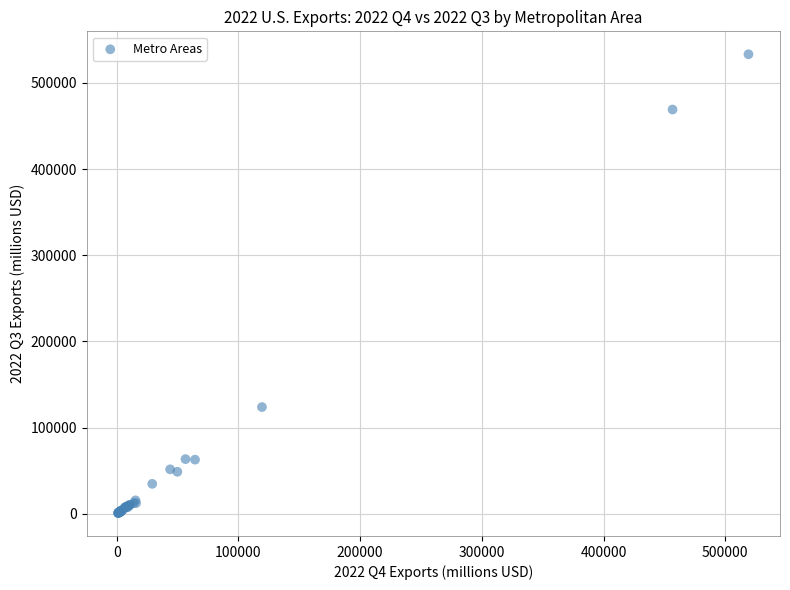

What Y value in the scatter plot is closest to 267062?

123948.6